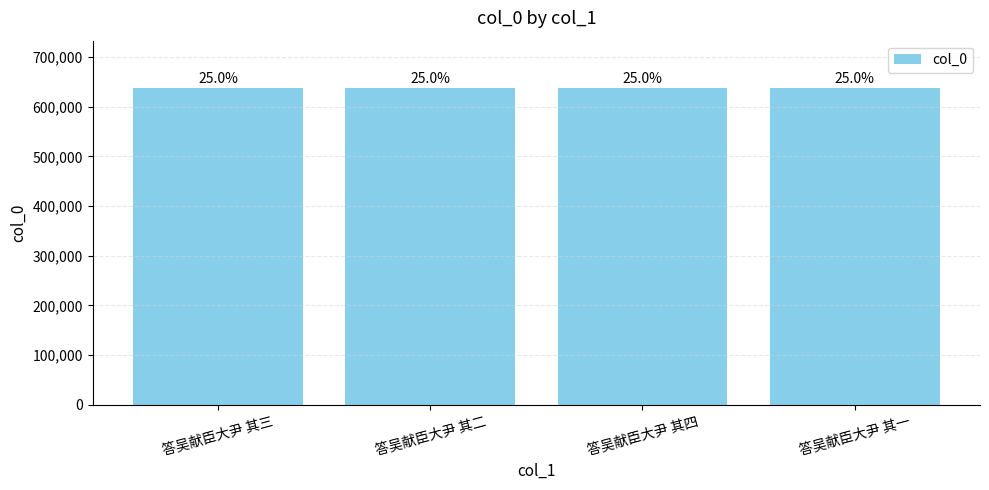

Reading left to right, extract all data points from this chart.

637607	637606	637608	637605